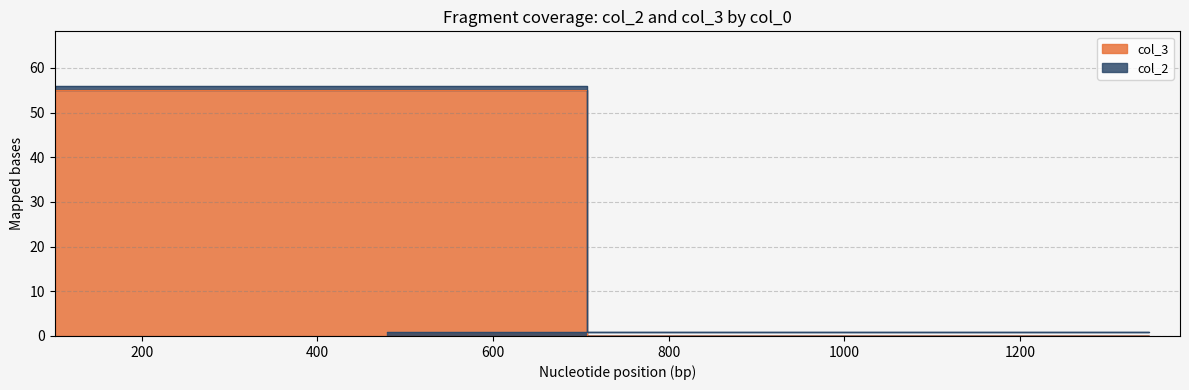

True or false: the data has more than 2 interior local peaks.

False